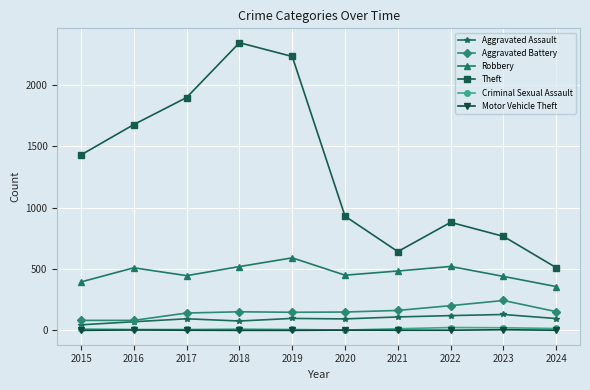

True or false: Criminal Sexual Assault and Theft cross at least once.

False